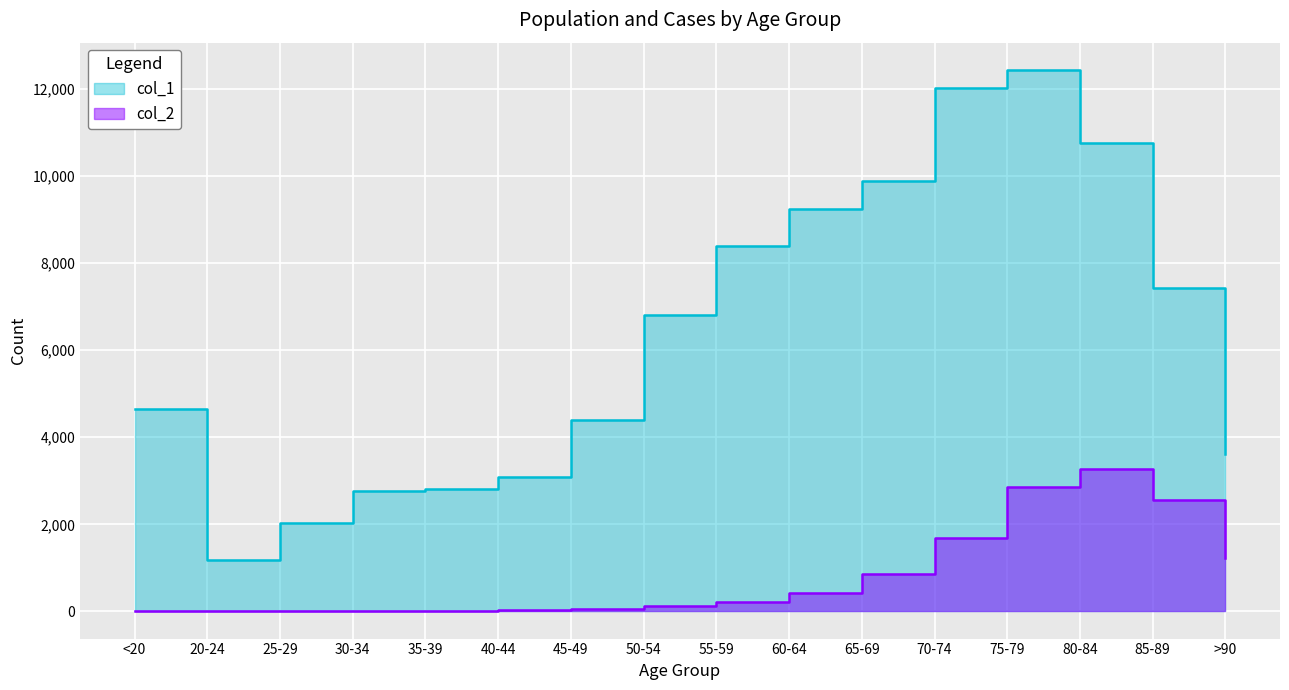

Rank the series by their average value, from lowest to highest.

col_2, col_1